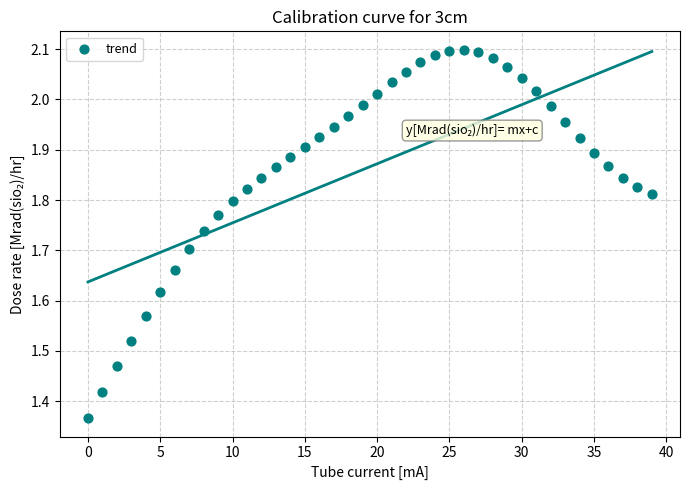

What is the range of Y values (max minus min)?

0.7